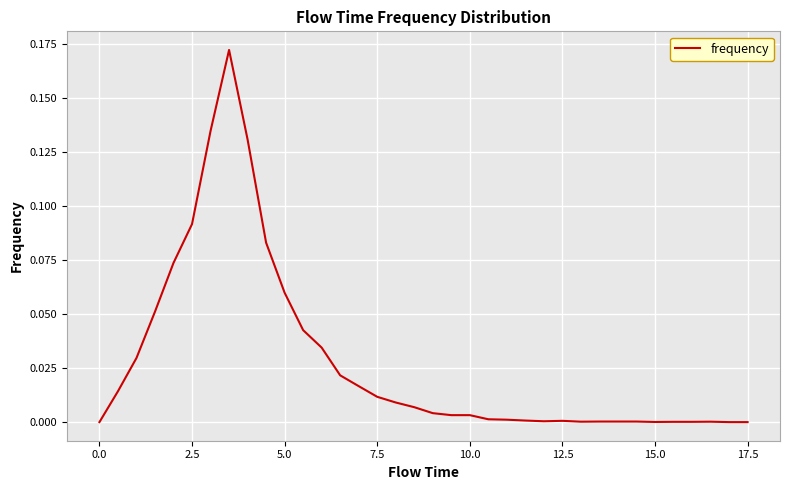

What is the difference between the second highest and minimum values?

0.1